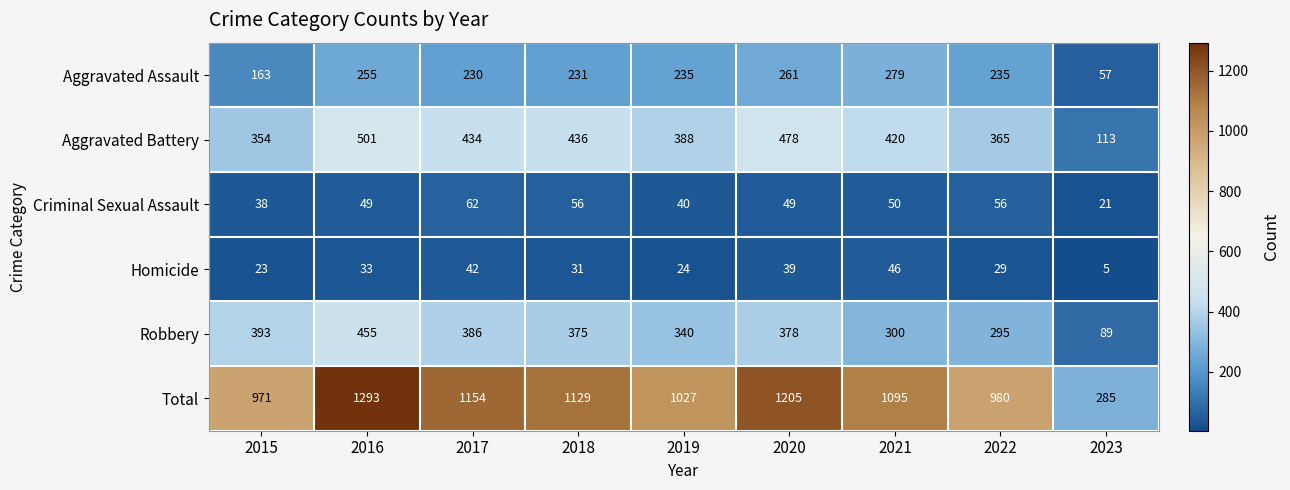

What is the difference between the maximum and minimum values in the Criminal Sexual Assault series?

41